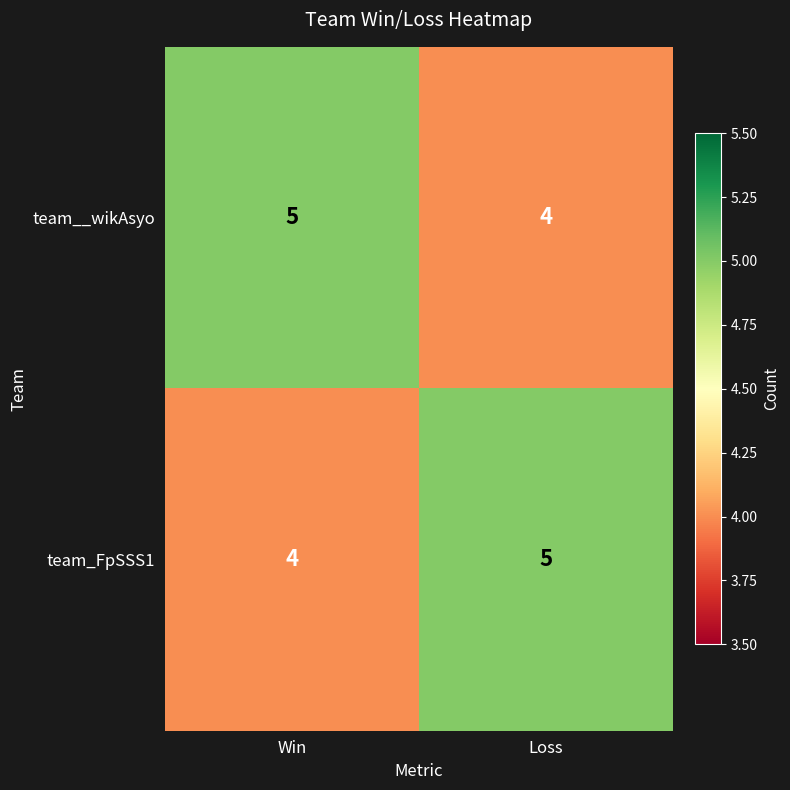

Which category has the highest value in the team__wikAsyo series?

Win